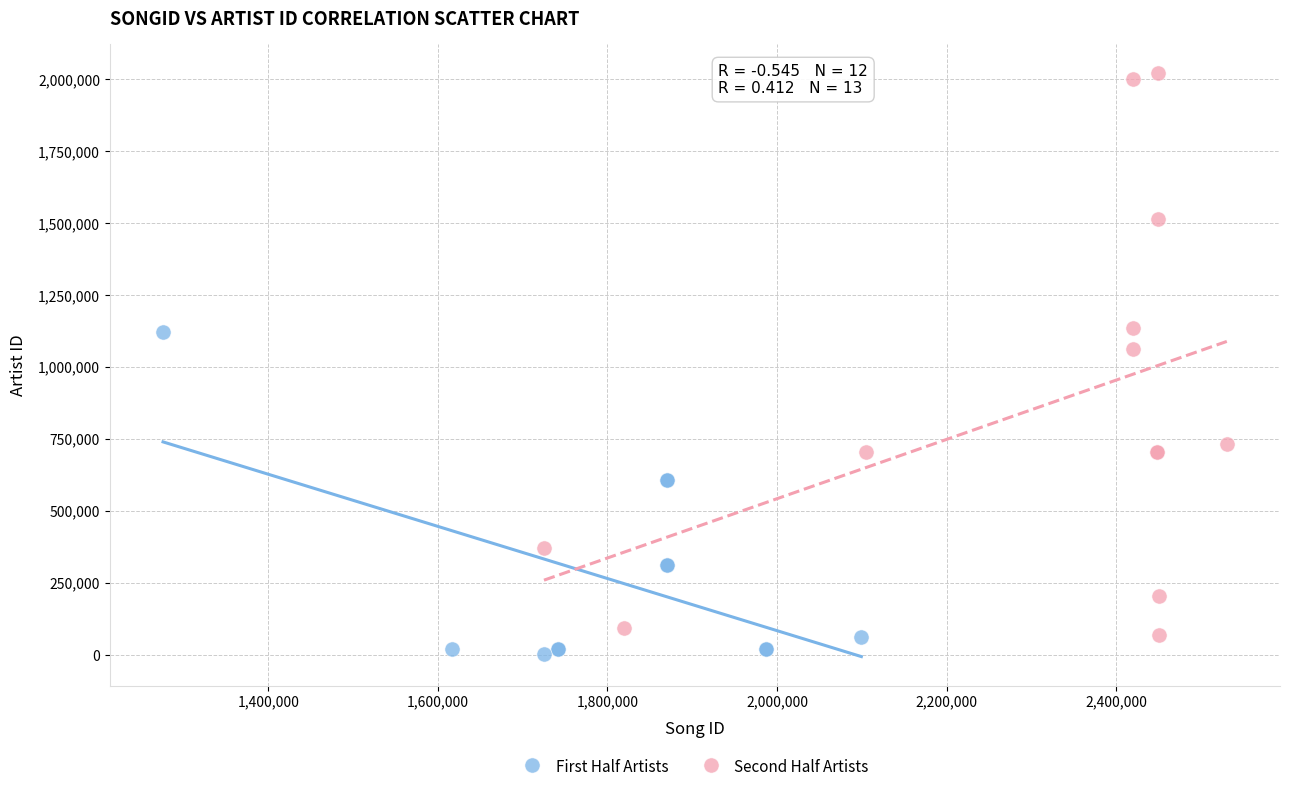

Which series contains the highest Y value?

Second Half Artists